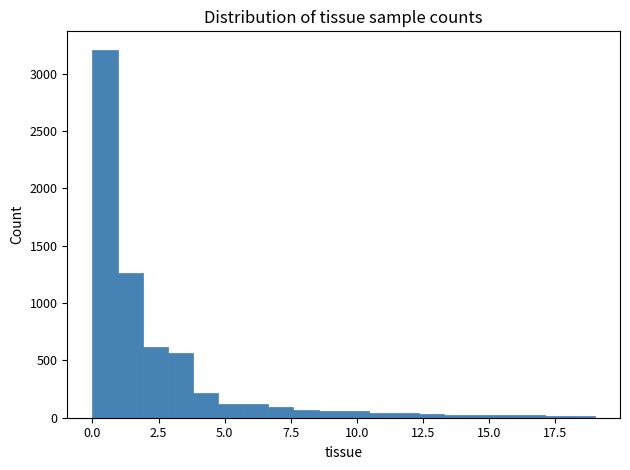

Around what value on the x-axis is the tallest bar? Give the approximate position of its centre, as read against the axis.

0.5